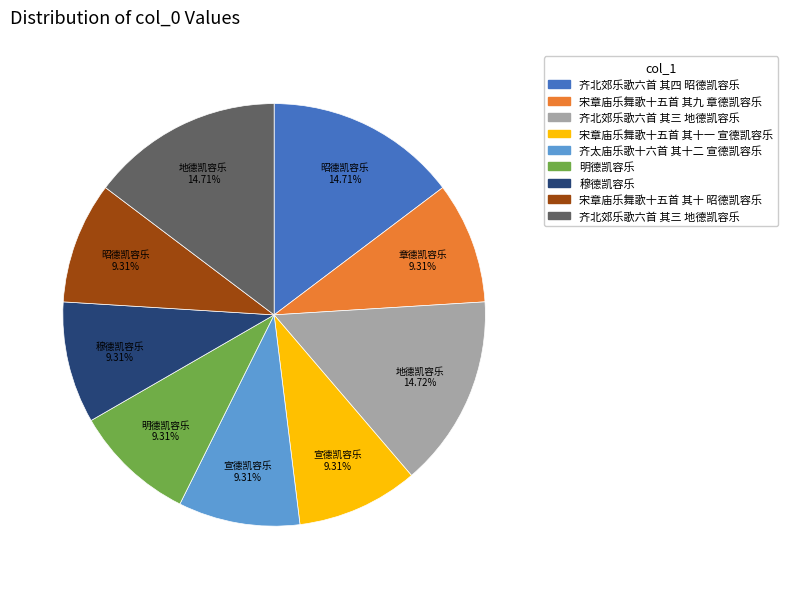

Is there a majority slice in this chart?

No